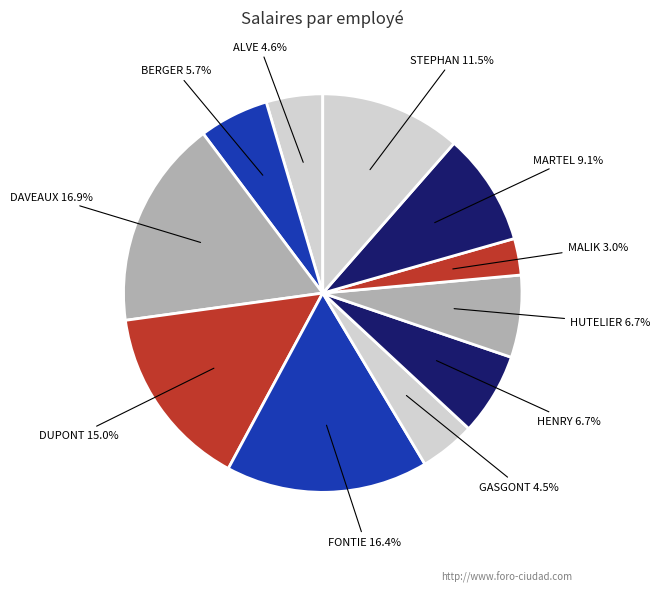

The MARTEL slice represents 19% of the pie. True or false?

False